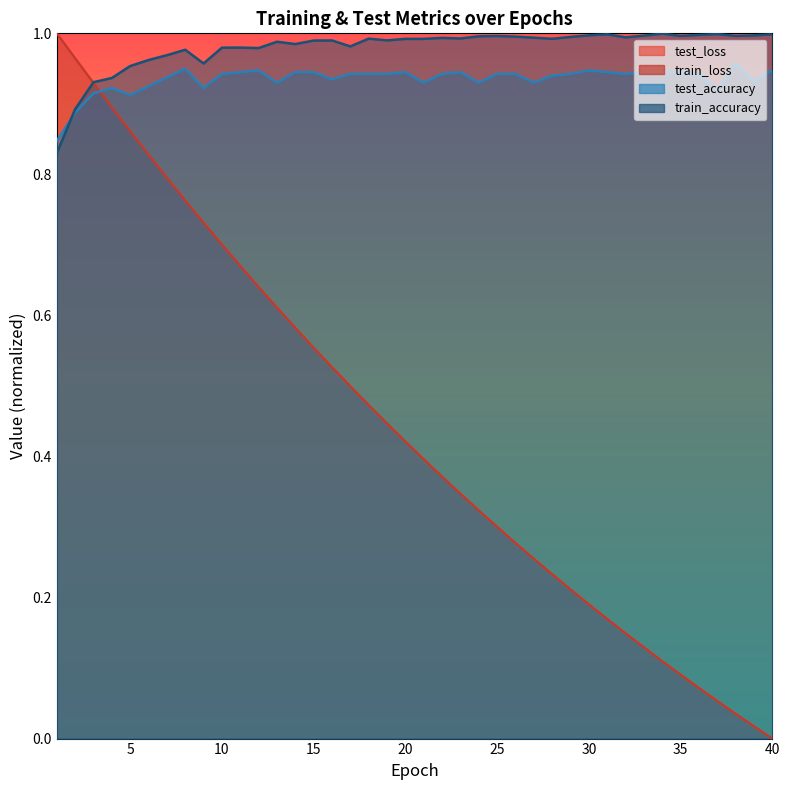

At how many categories does at least one series exceed 0?

40